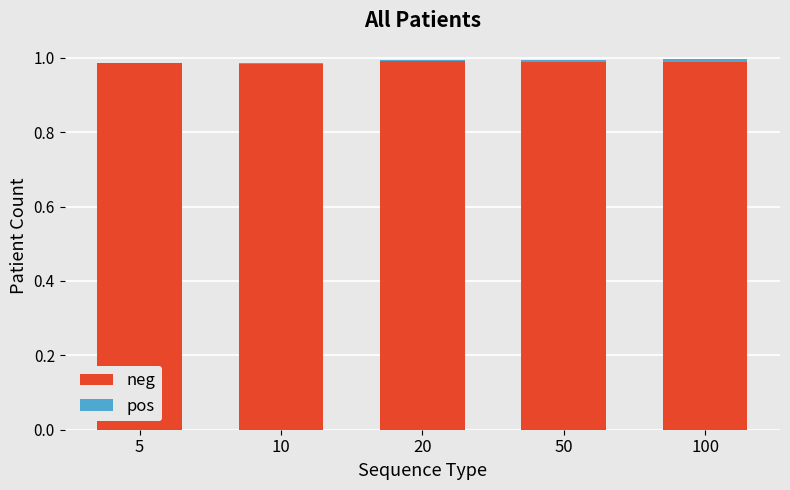

What is the sum of all neg values?

4.9